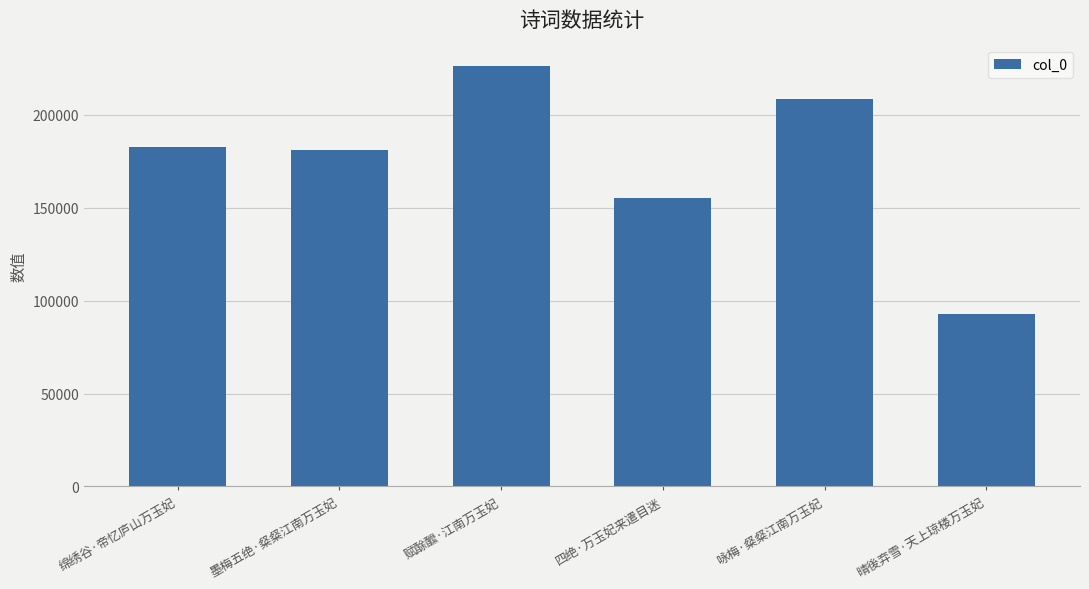

Rank the categories by value from lowest to highest.

晴後弃雪·天上琼楼万玉妃, 四绝·万玉妃来遣目迷, 墨梅五绝·粲粲江南万玉妃, 绵绣谷·帝忆庐山万玉妃, 咏梅·粲粲江南万玉妃, 赋酴醿·江南万玉妃